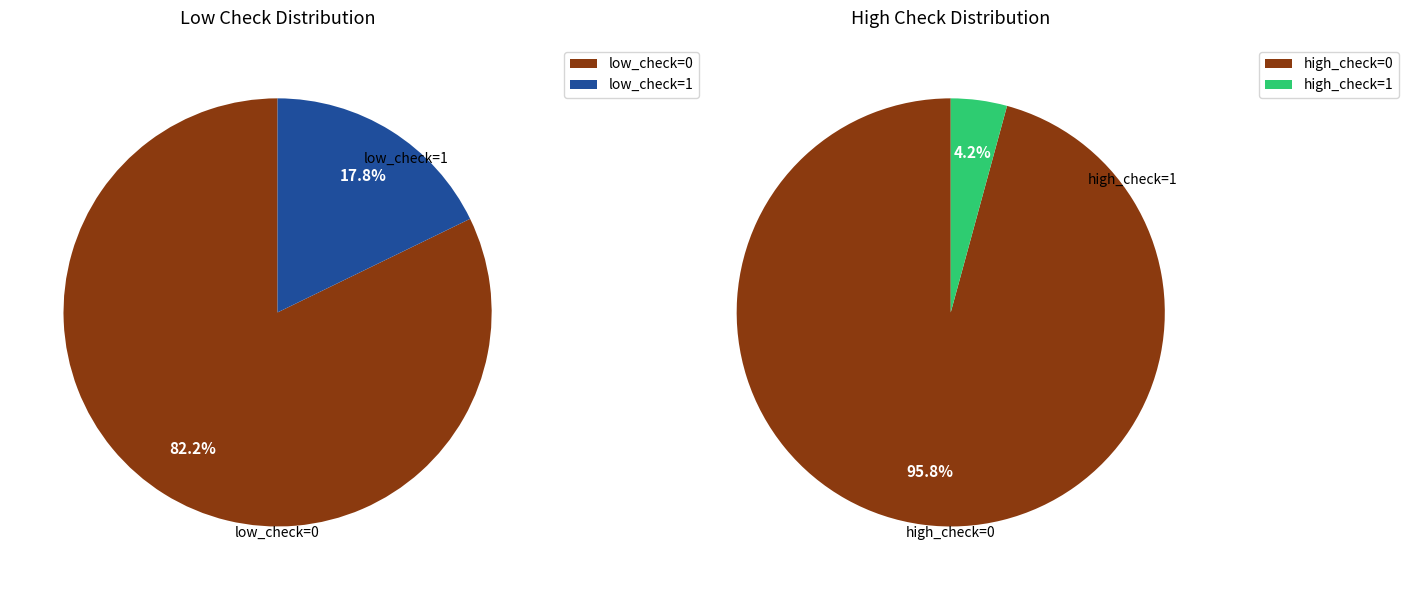

Is low_check=1 the majority of the pie?

No